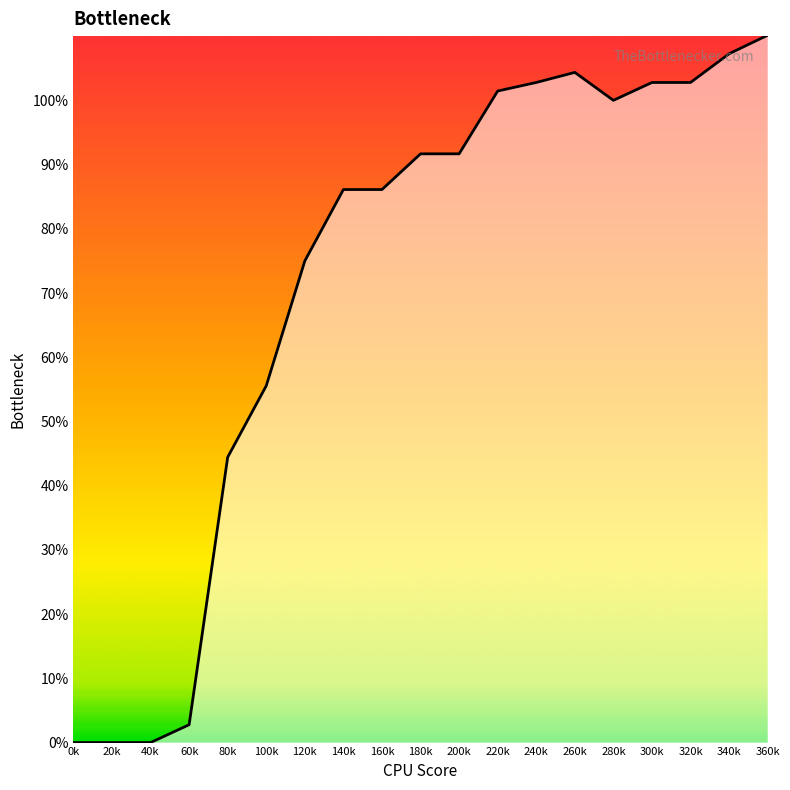

The chart shows a value of 23.0 at 220k. True or false?

False